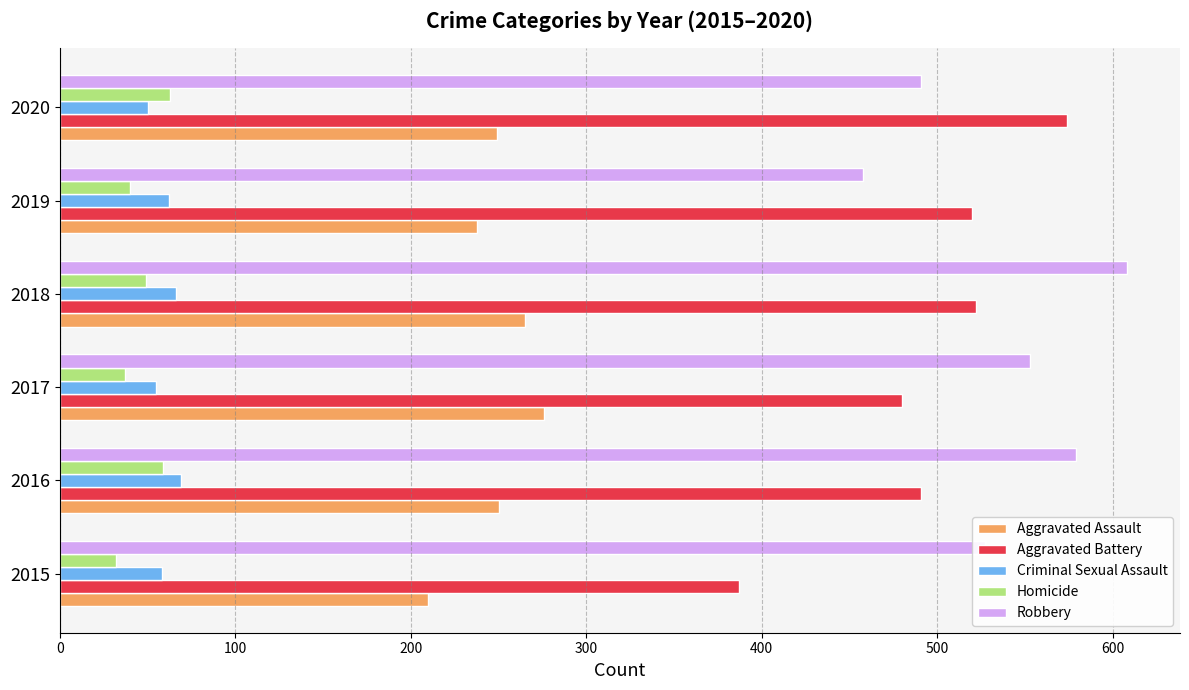

What is the sum of the Aggravated Battery values at 2019 and 2020?

1094